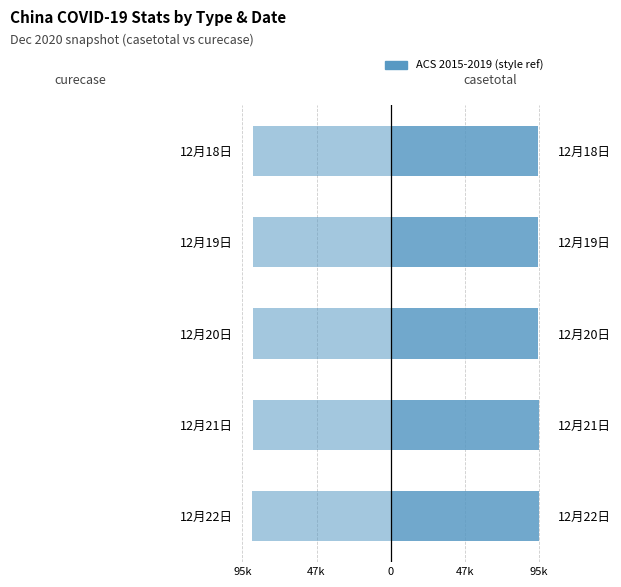

Are the bars horizontal?

Yes